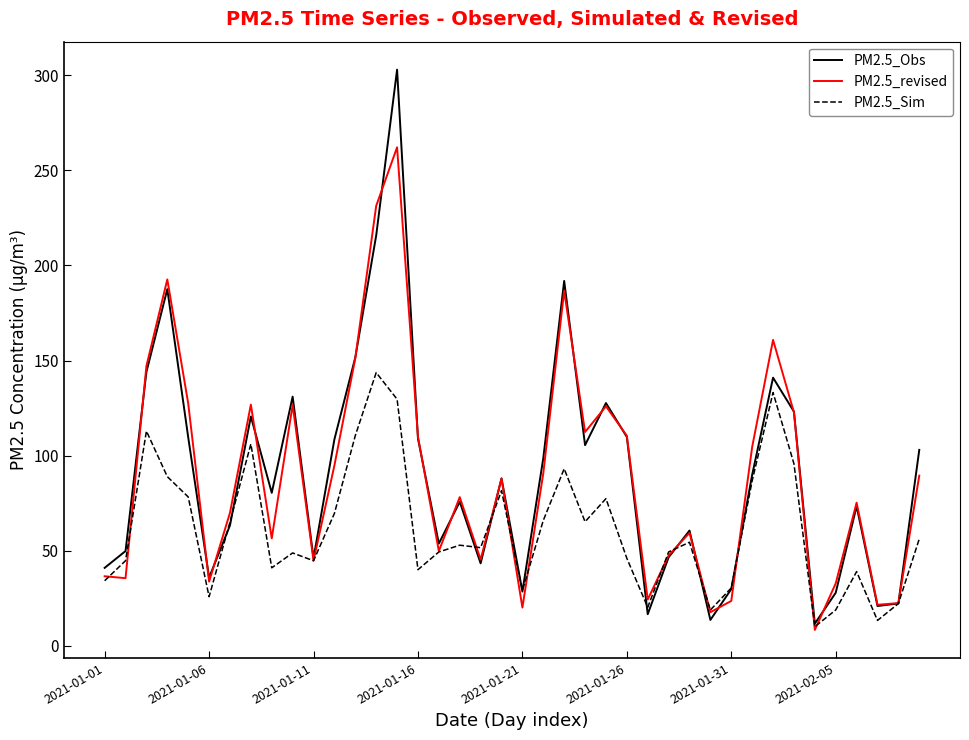

What are all the series names shown in the legend?

PM2.5_Obs, PM2.5_revised, PM2.5_Sim